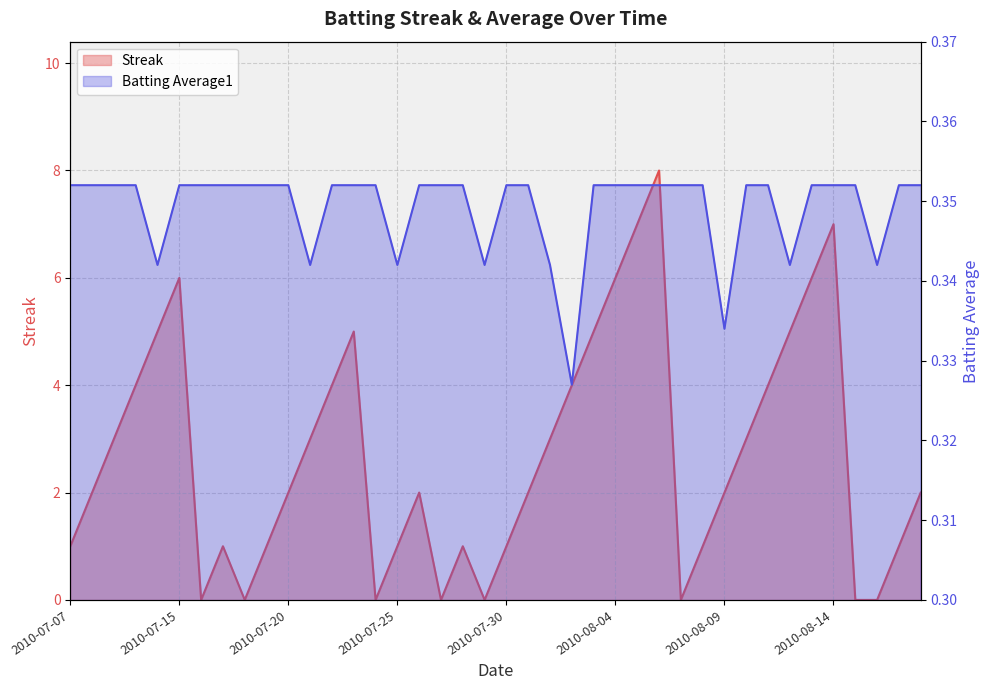

Between which two adjacent categories do Batting Average1 and Streak first intersect?

2010-07-15 and 2010-07-16